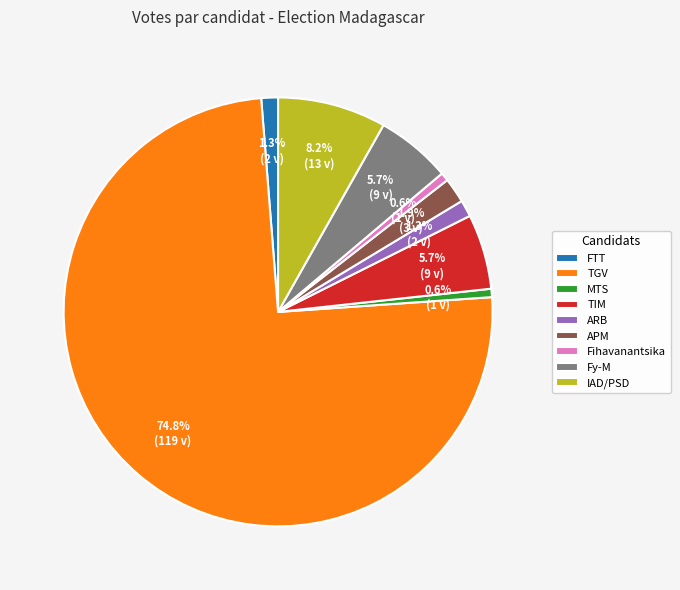

Which has a higher value, IAD/PSD or ARB?

IAD/PSD